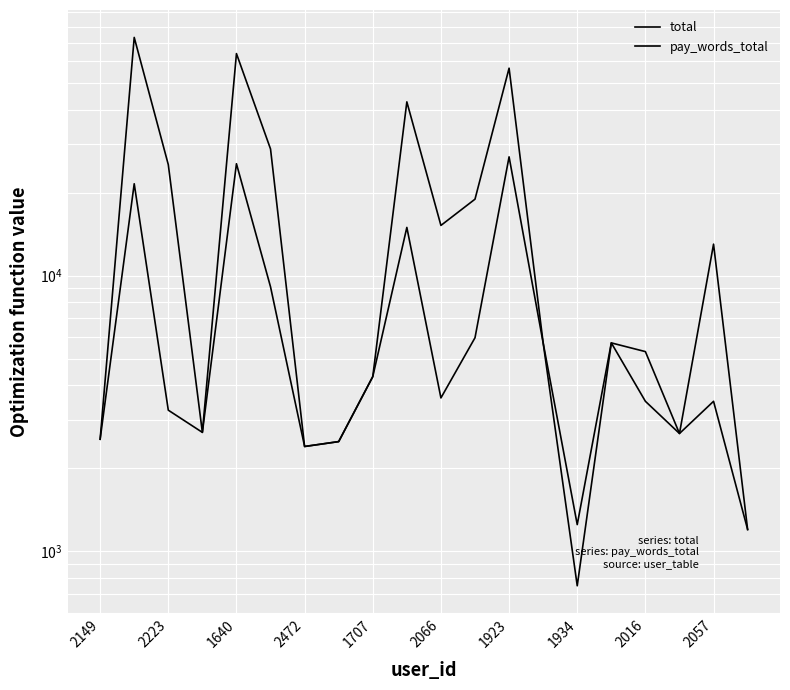

What is the difference between the maximum and minimum values in the total series?

71850